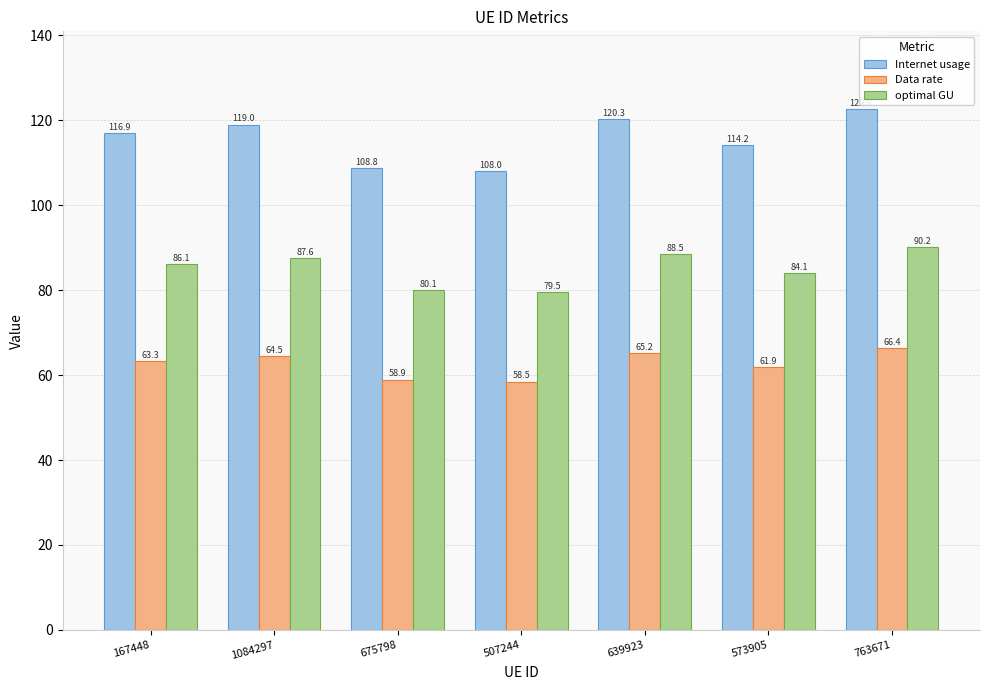

What is the total value across all series at 507244?

245.9